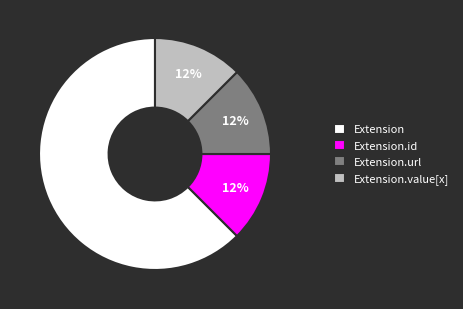

Which category has the biggest portion of the pie?

Extension